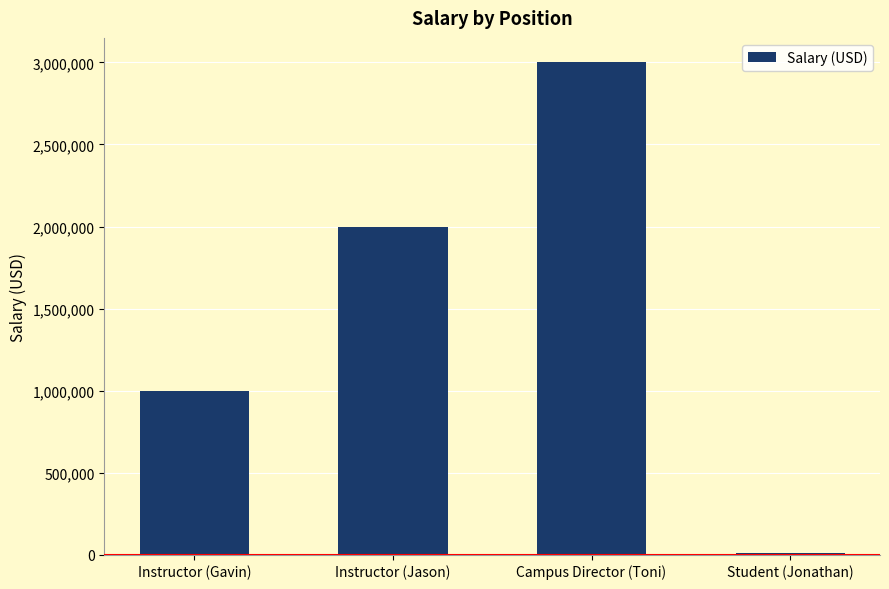

What is the value of the 3rd bar from the left?

3000000